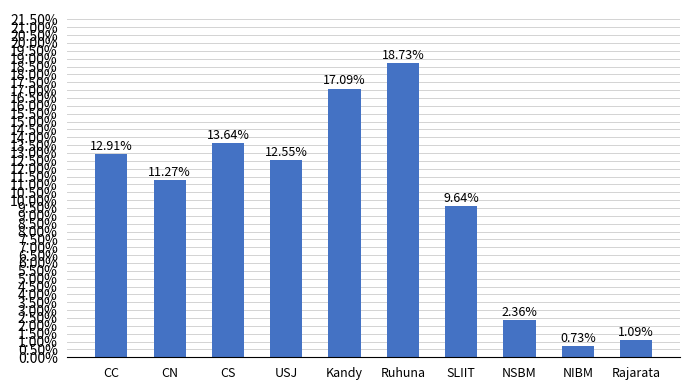

Reading right to left, list all the values displayed in this chart.

Rajarata=0.0	NIBM=0.0	NSBM=0.0	SLIIT=0.1	Ruhuna=0.2	Kandy=0.2	USJ=0.1	CS=0.1	CN=0.1	CC=0.1